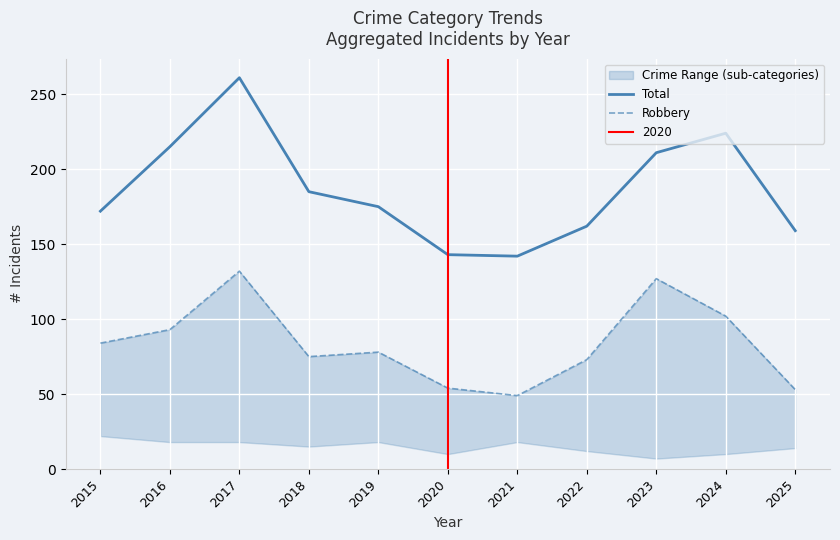

What is the value of the Total point at the 8th from the left?

162